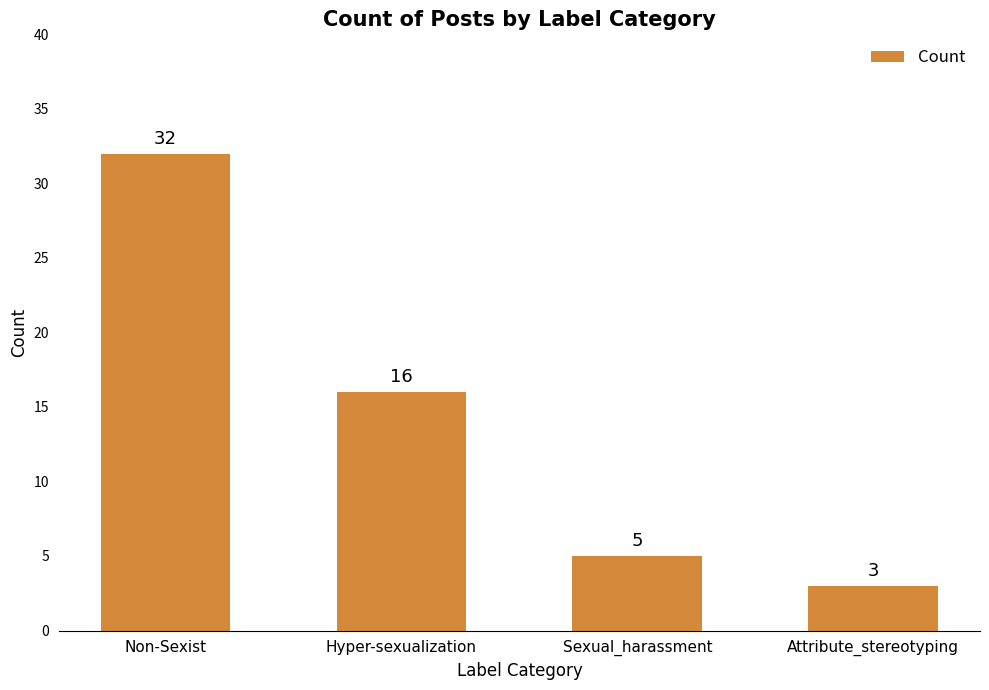

What is the sum of all values?

56